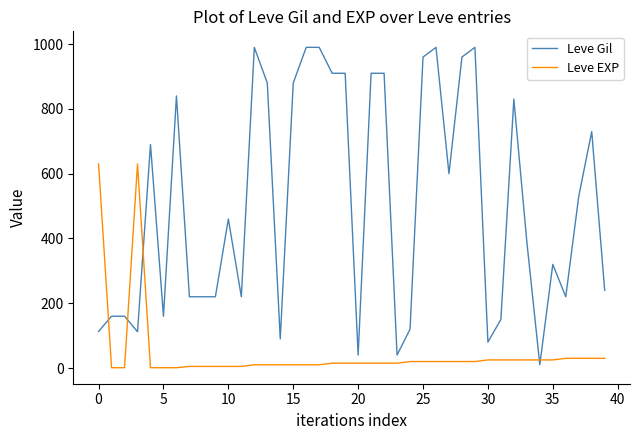

Which series has the largest total across all categories?

Leve Gil